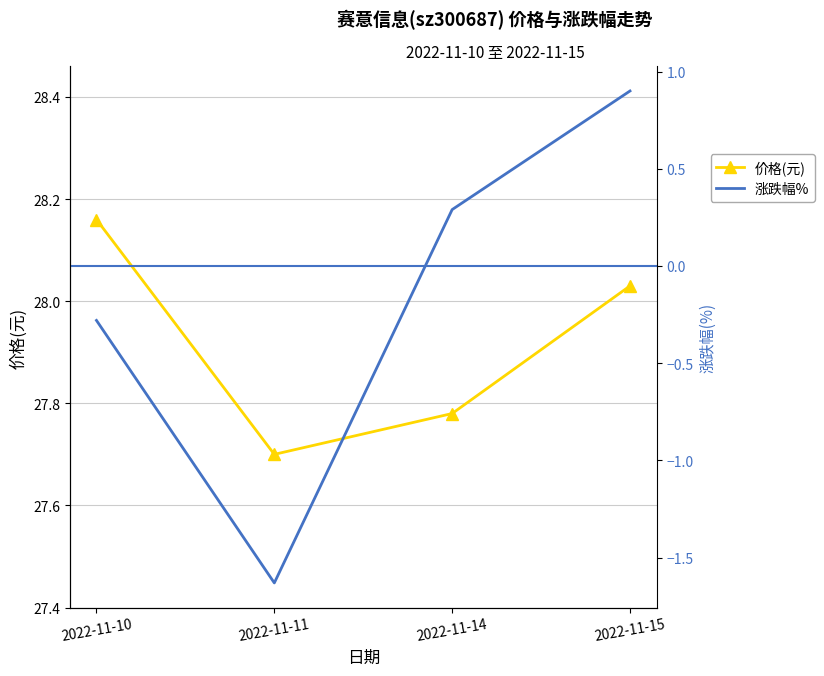

Rank the series at 2022-11-11 from lowest to highest value.

涨跌幅%, 价格(元)